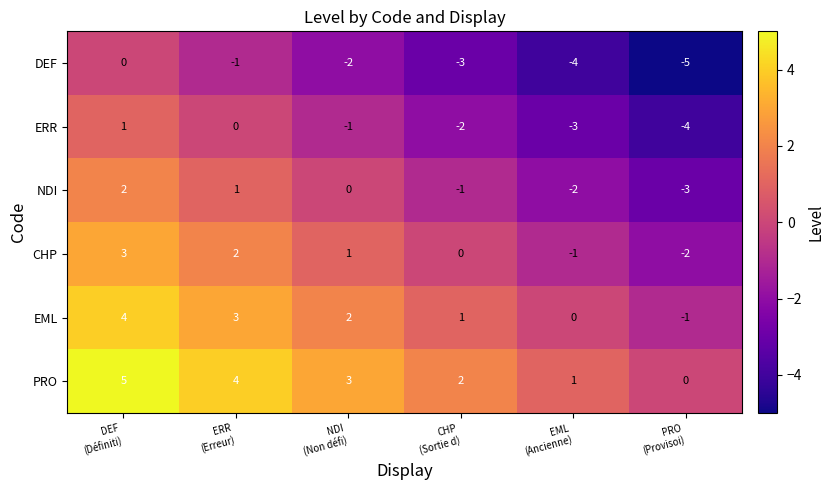

Rank the series by their maximum value, from highest to lowest.

PRO, EML, CHP, NDI, ERR, DEF